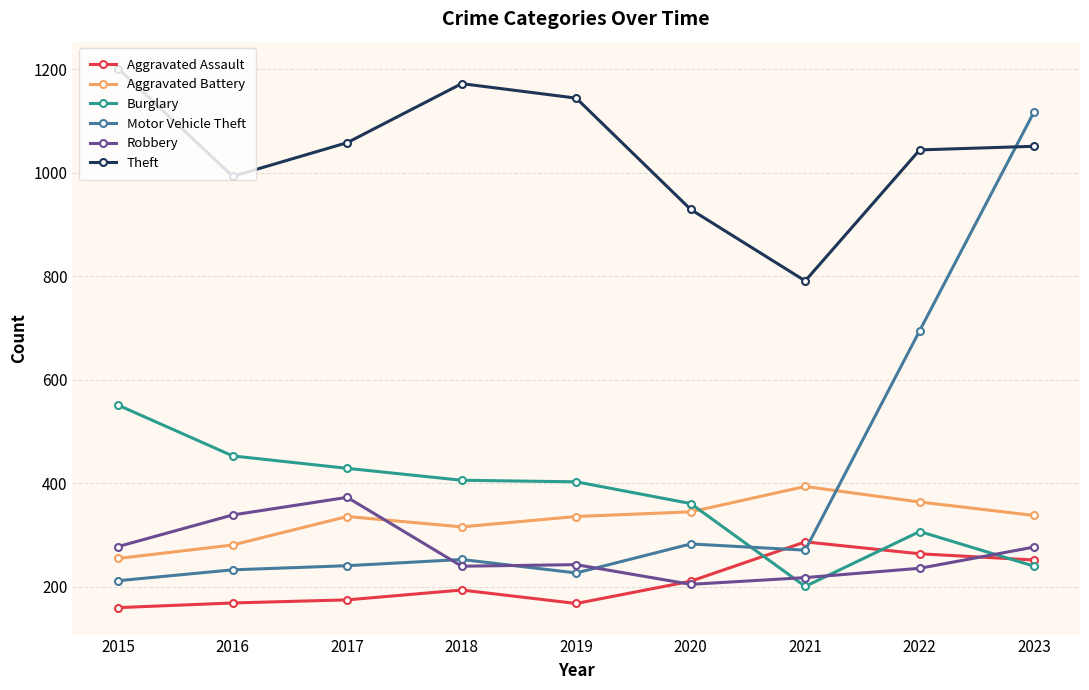

Between which two adjacent categories do Aggravated Assault and Motor Vehicle Theft first intersect?

2020 and 2021